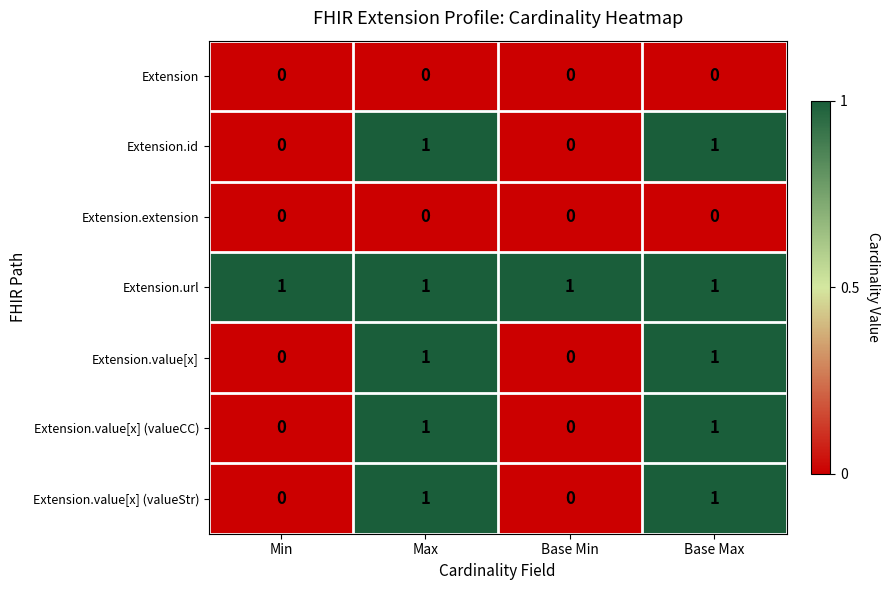

Reading left to right, what are all the values shown in this chart?

Extension: Min=0	Max=0	Base Min=0	Base Max=0
Extension.id: Min=0	Max=1	Base Min=0	Base Max=1
Extension.extension: Min=0	Max=0	Base Min=0	Base Max=0
Extension.url: Min=1	Max=1	Base Min=1	Base Max=1
Extension.value[x]: Min=0	Max=1	Base Min=0	Base Max=1
Extension.value[x] (valueCC): Min=0	Max=1	Base Min=0	Base Max=1
Extension.value[x] (valueStr): Min=0	Max=1	Base Min=0	Base Max=1